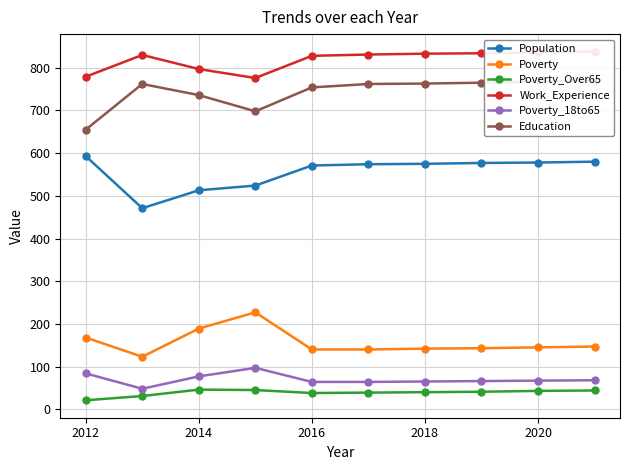

True or false: Work_Experience and Education intersect in this chart.

False